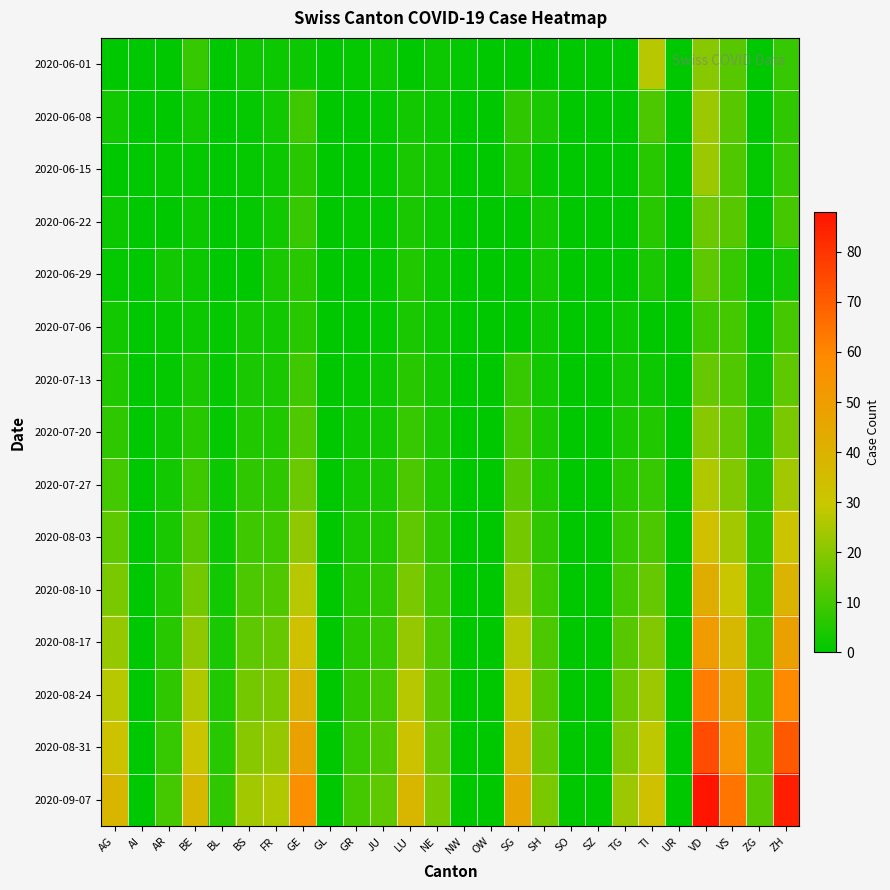

Which series has the largest total across all categories?

2020-09-07